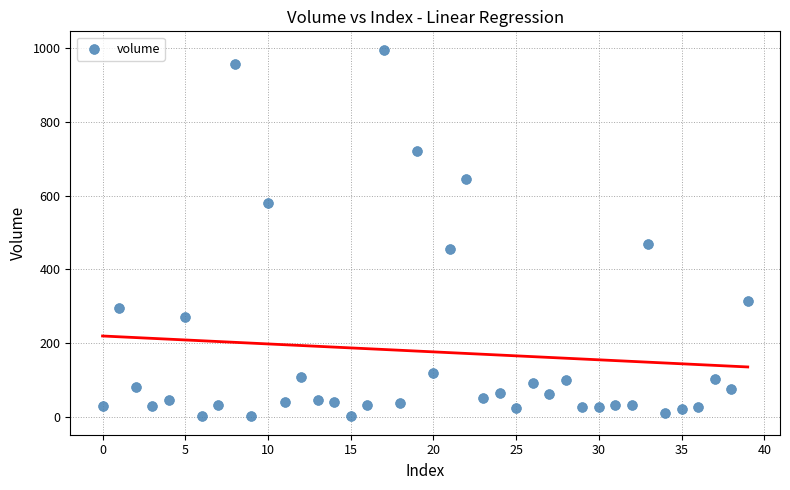

What Y value in the scatter plot is closest to 498?

469.8